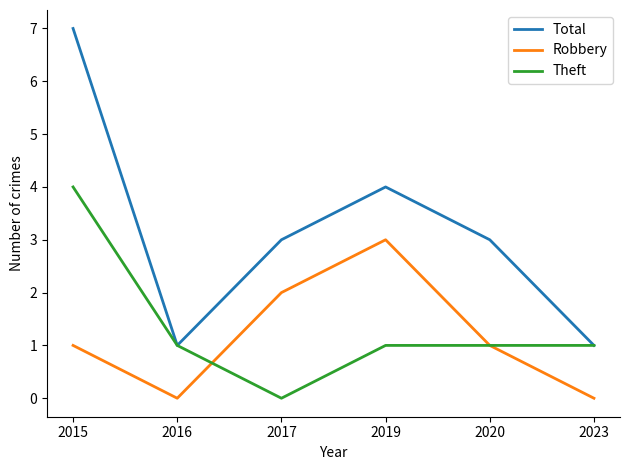

True or false: Total has more than 2 points higher than both neighbors.

False